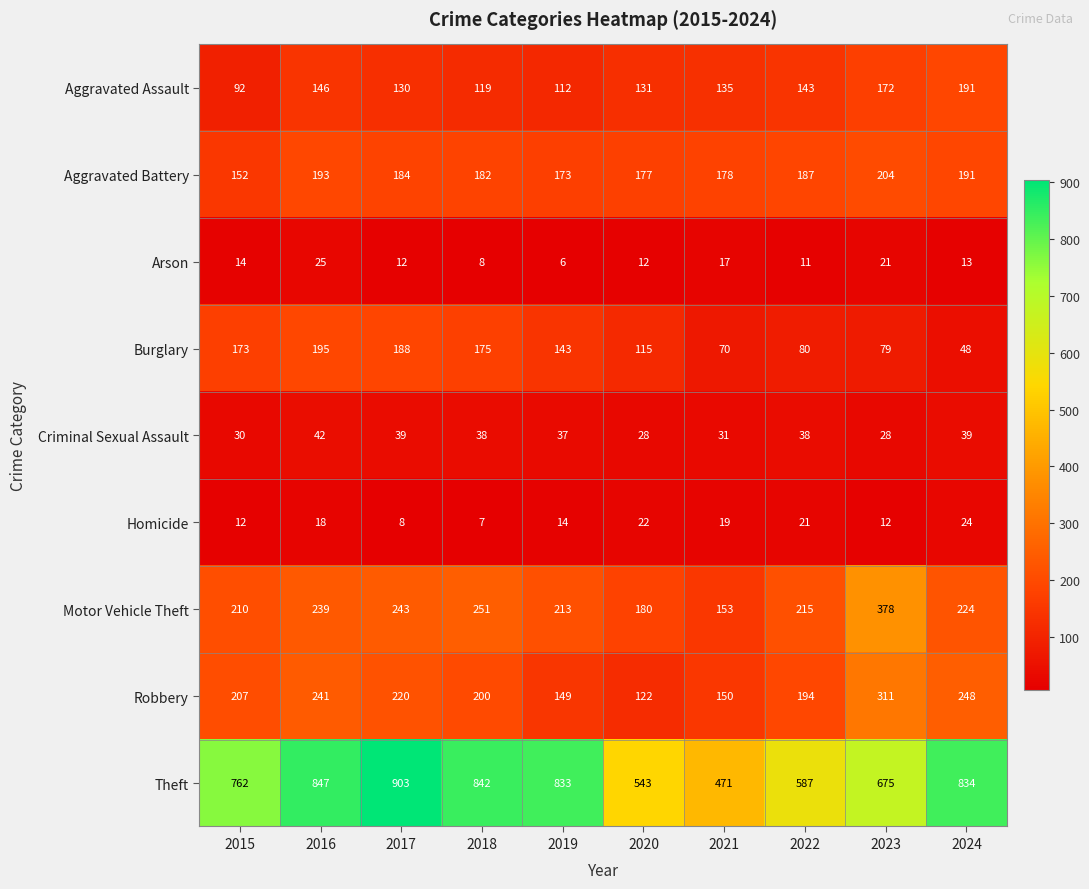

What is the minimum value for Aggravated Battery?

152